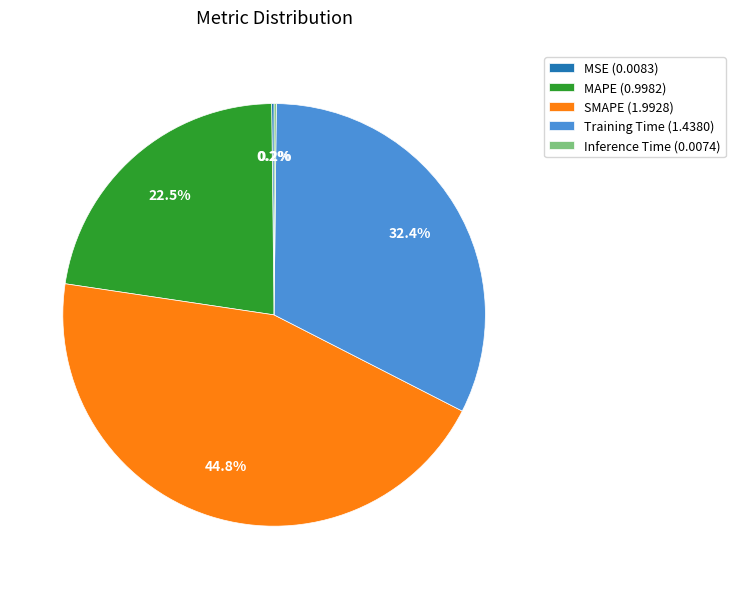

Which category has the biggest portion of the pie?

SMAPE